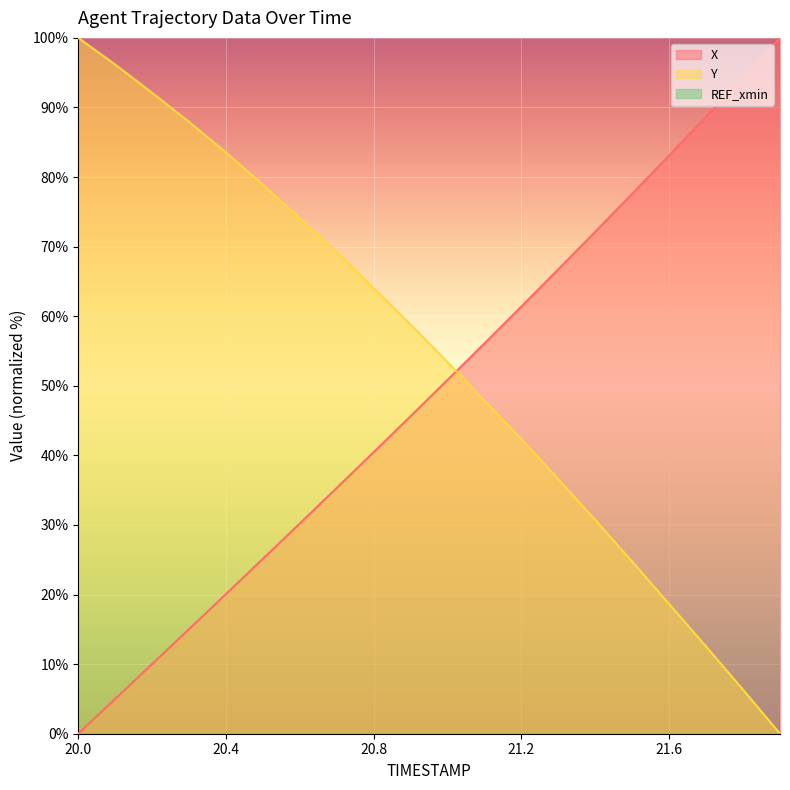

How many values in the X series are below 50?

10